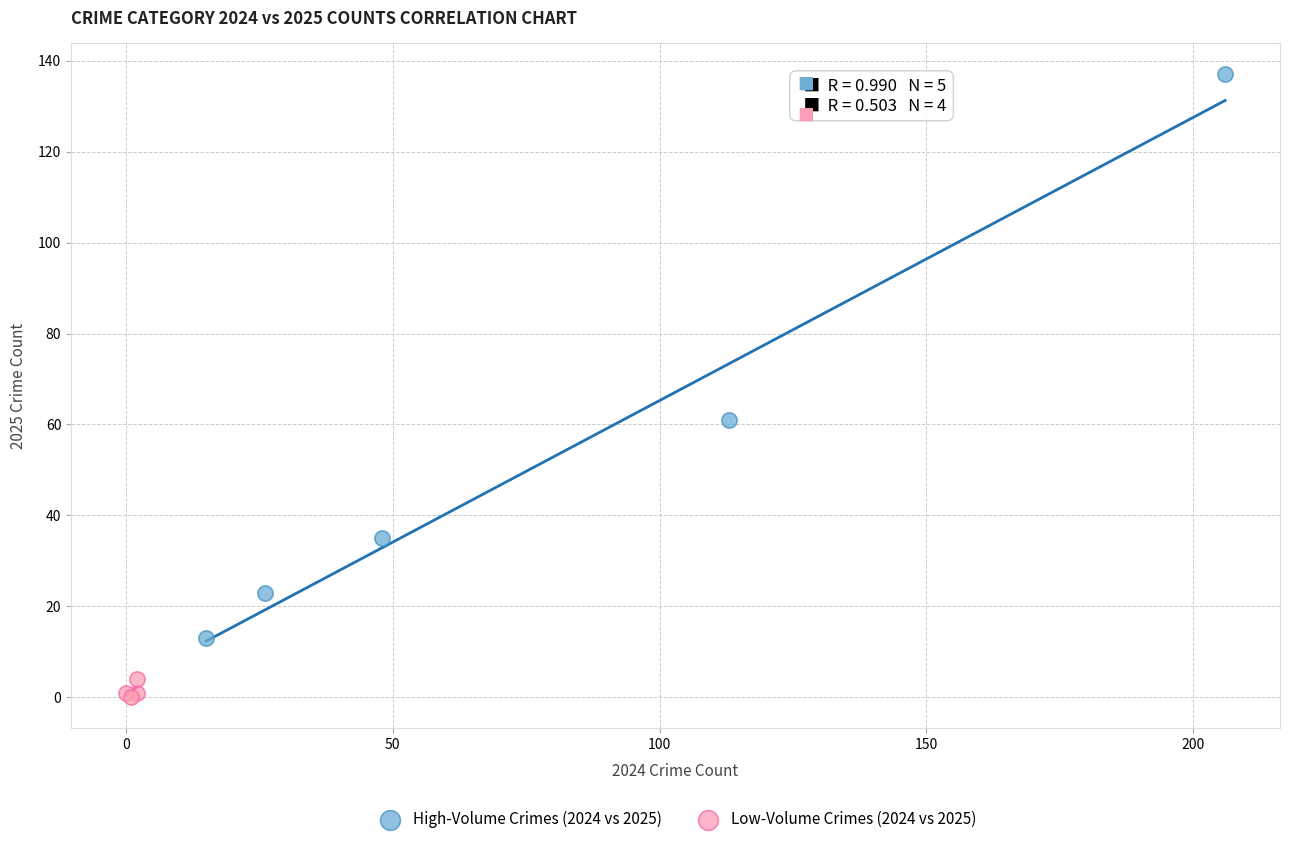

What are all the series names shown in the legend?

High-Volume Crimes (2024 vs 2025), Low-Volume Crimes (2024 vs 2025)